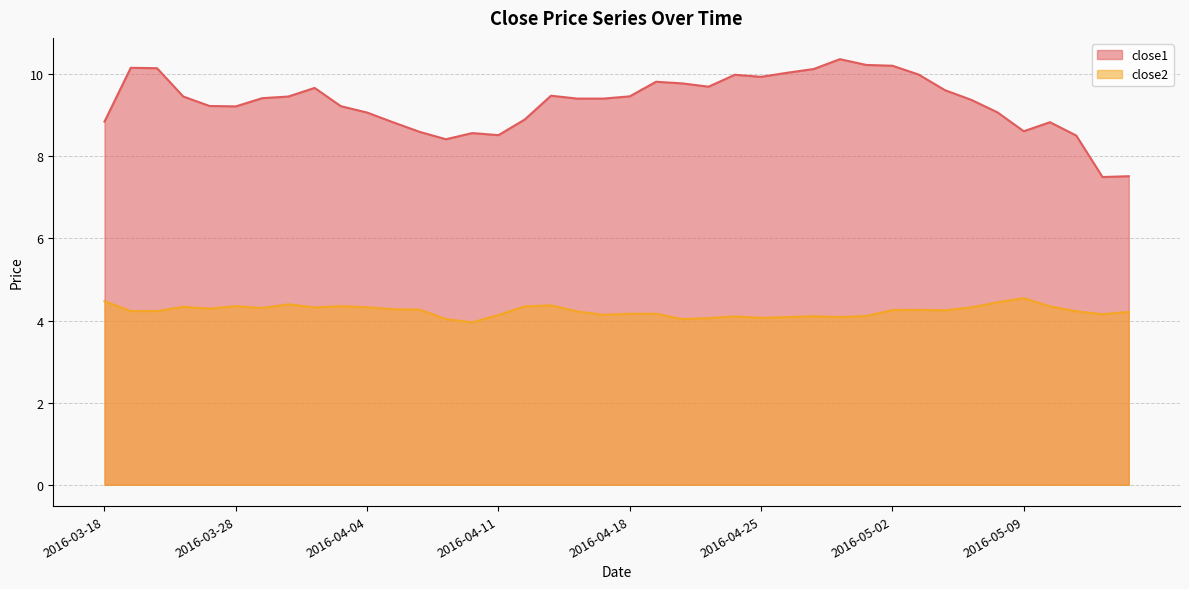

True or false: close1 and close2 cross at least once.

False